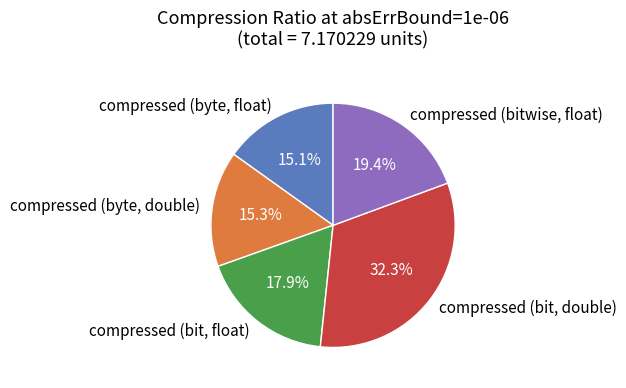

To the nearest percent, what is the difference between the largest and smallest slice percentages?

17%